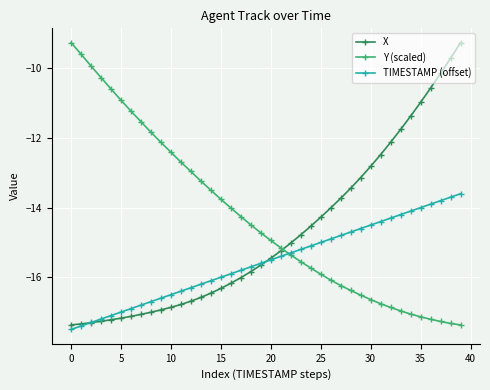

Does the chart display data point markers on the line(s)?

Yes